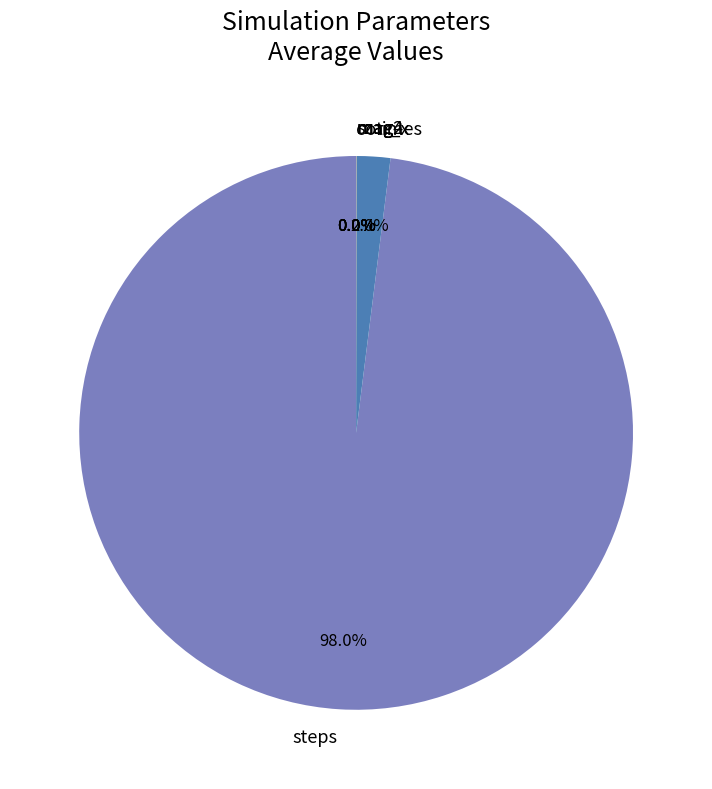

Which slice represents more than half of the pie?

steps